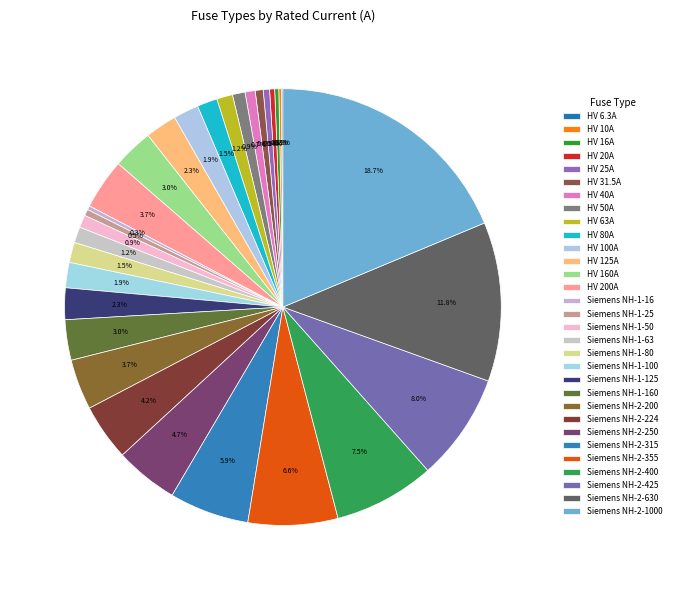

To the nearest percent, what is the difference between the HV 100A and HV 6.3A slice percentages?

2%